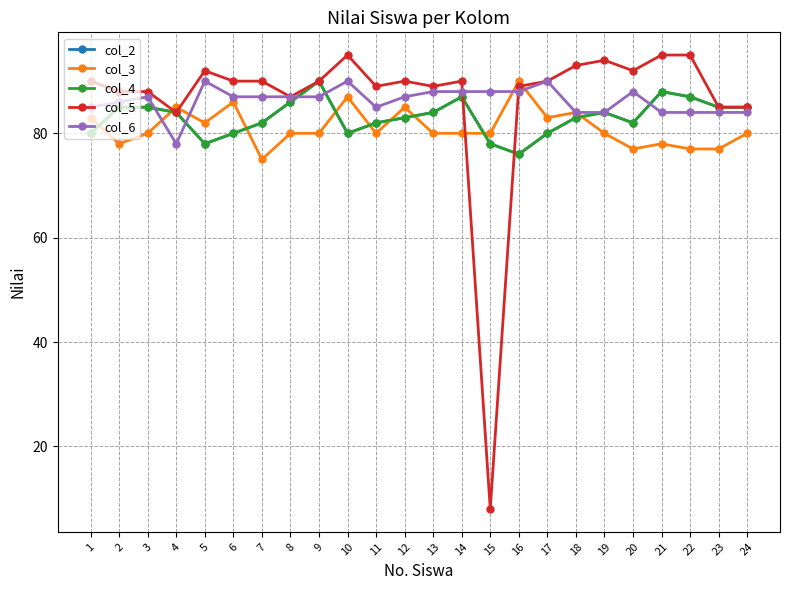

The col_4 series shows 51 at 22. True or false?

False